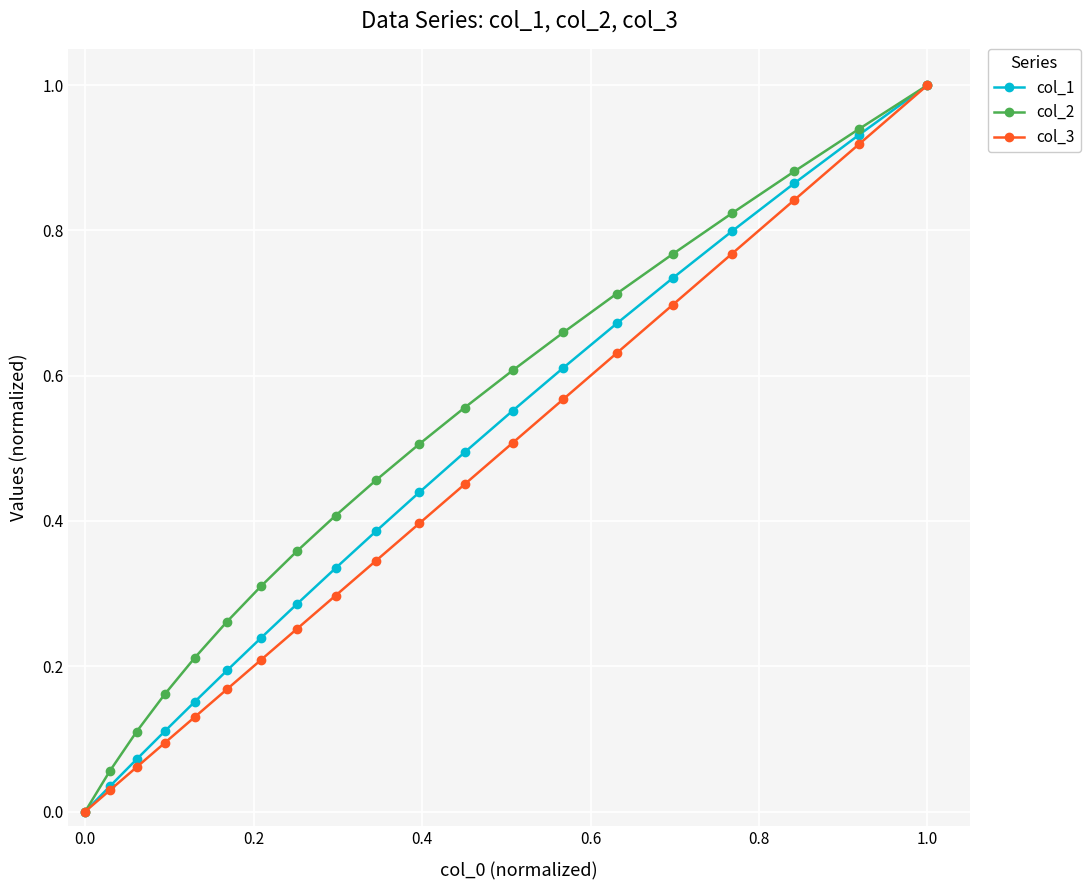

What is the maximum value for col_3?

1.0